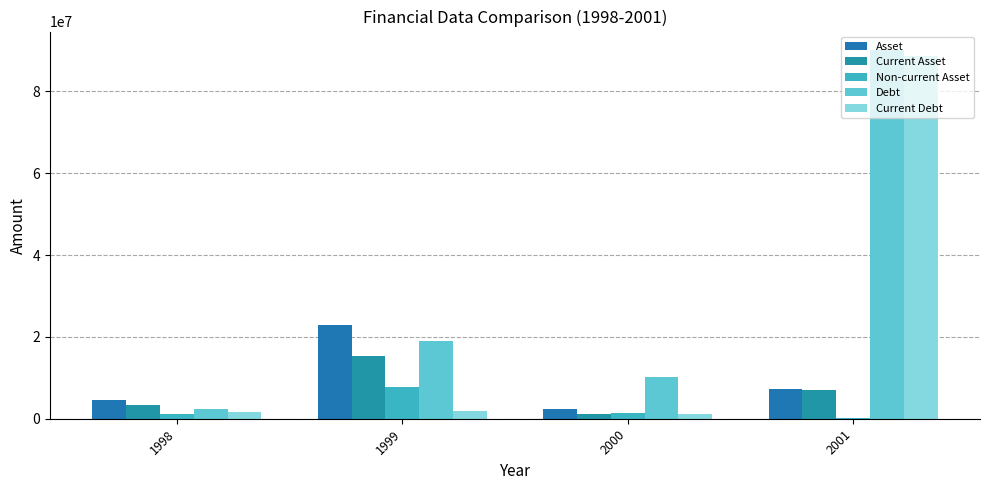

Is it true that Asset equals 2479056 at 2000?

True